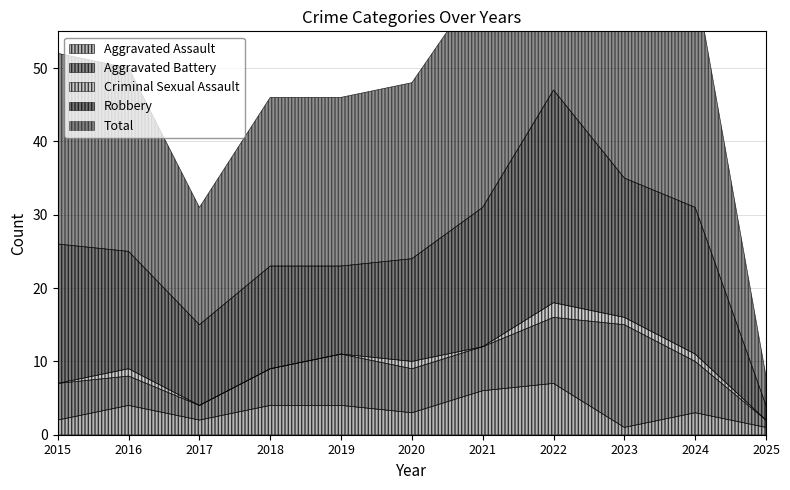

The Robbery series shows 19 at 2021. True or false?

True